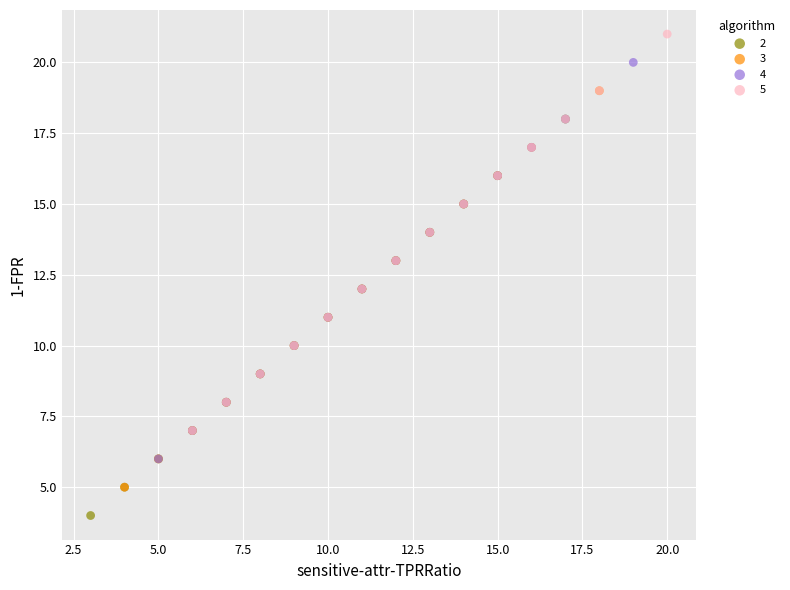

Which series reaches the maximum Y coordinate?

5